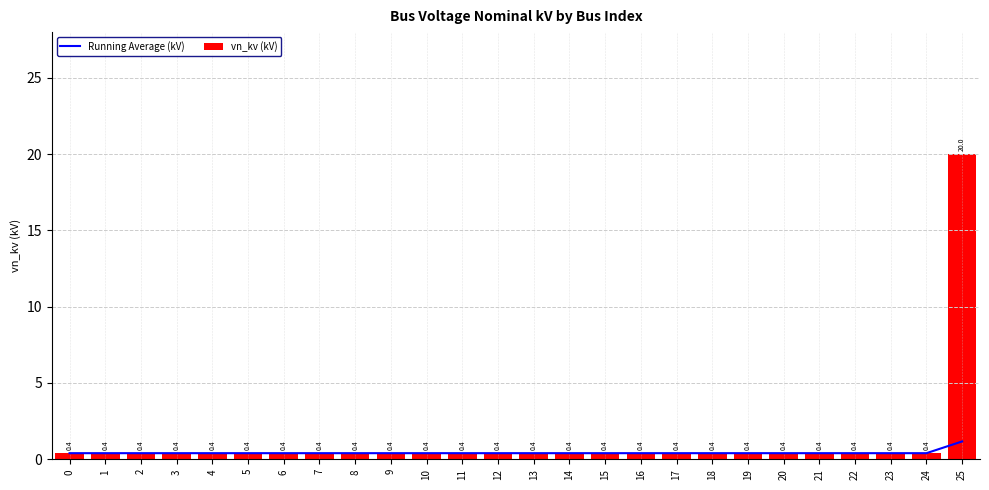

Rank the categories by Running Average (kV) value from lowest to highest.

0, 1, 2, 3, 4, 5, 6, 7, 8, 9, 10, 11, 12, 13, 14, 15, 16, 17, 18, 19, 20, 21, 22, 23, 24, 25